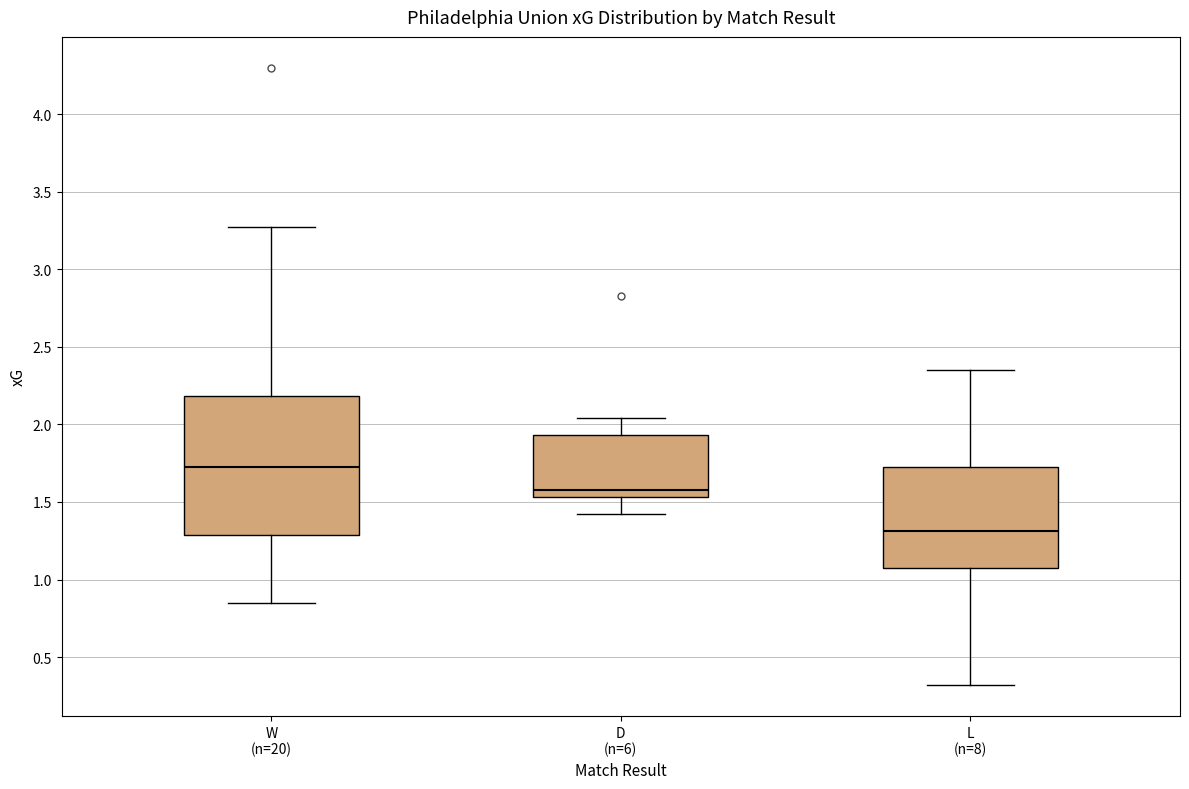

Reading left to right, read every box against the y-axis: the position of its median line, the range the box covers, and the ends of its whiskers. The values are not printed on the chart, so give them approximately, as read against the axis.

W (n=20): median 1.75, box 1.30 to 2.20, whiskers 0.85 to 3.25
D (n=6): median 1.60, box 1.55 to 1.95, whiskers 1.40 to 2.05
L (n=8): median 1.30, box 1.05 to 1.75, whiskers 0.30 to 2.35